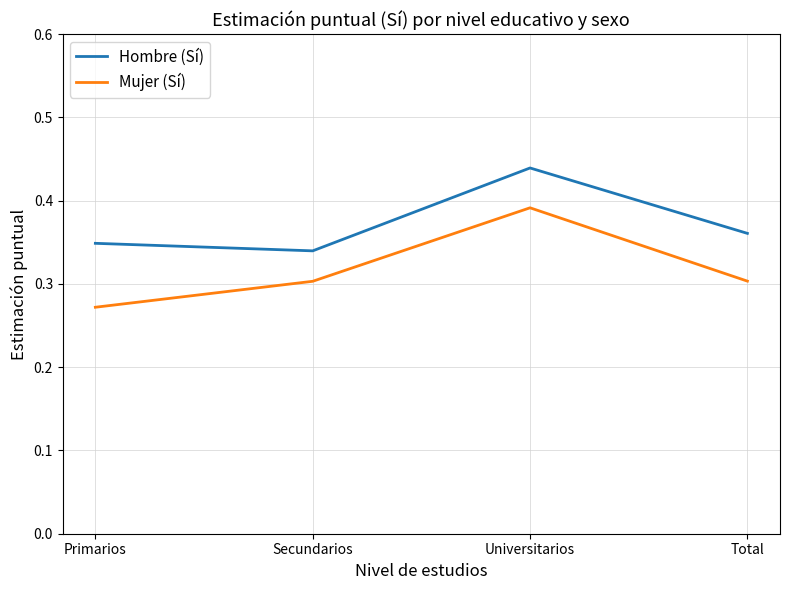

At how many categories does at least one series exceed 0?

4